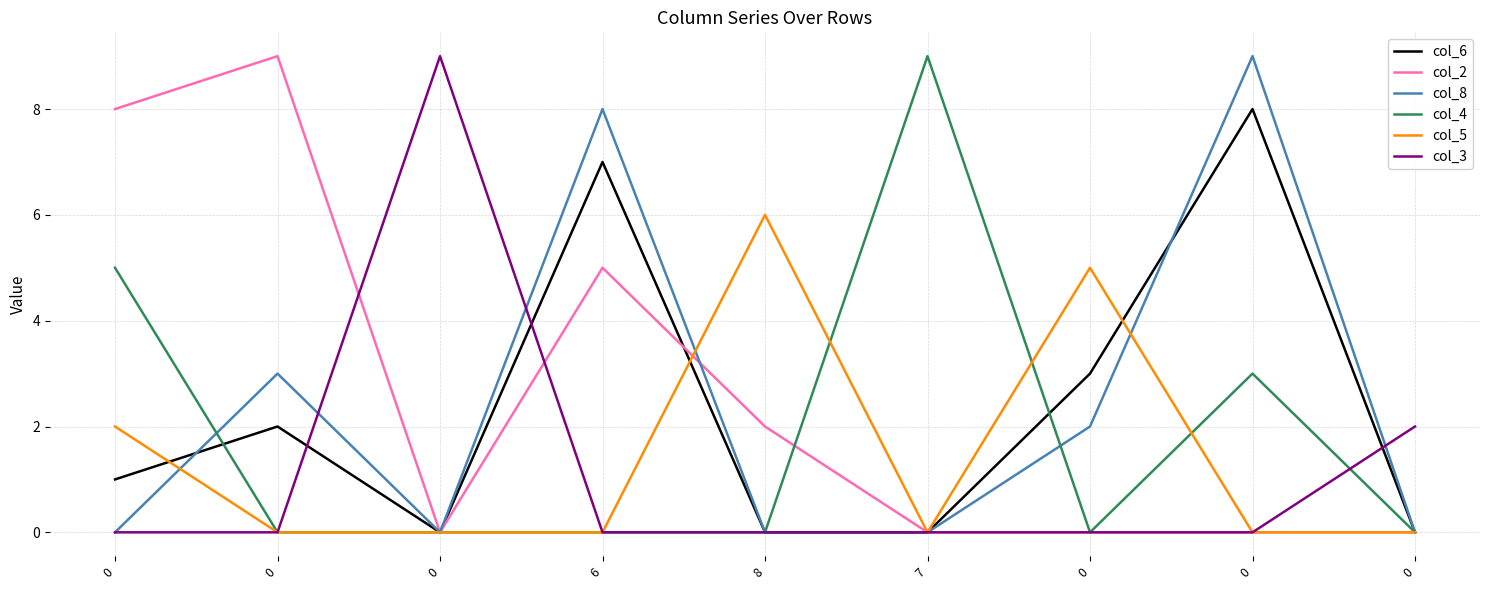

What are all the series names shown in the legend?

col_6, col_2, col_8, col_4, col_5, col_3